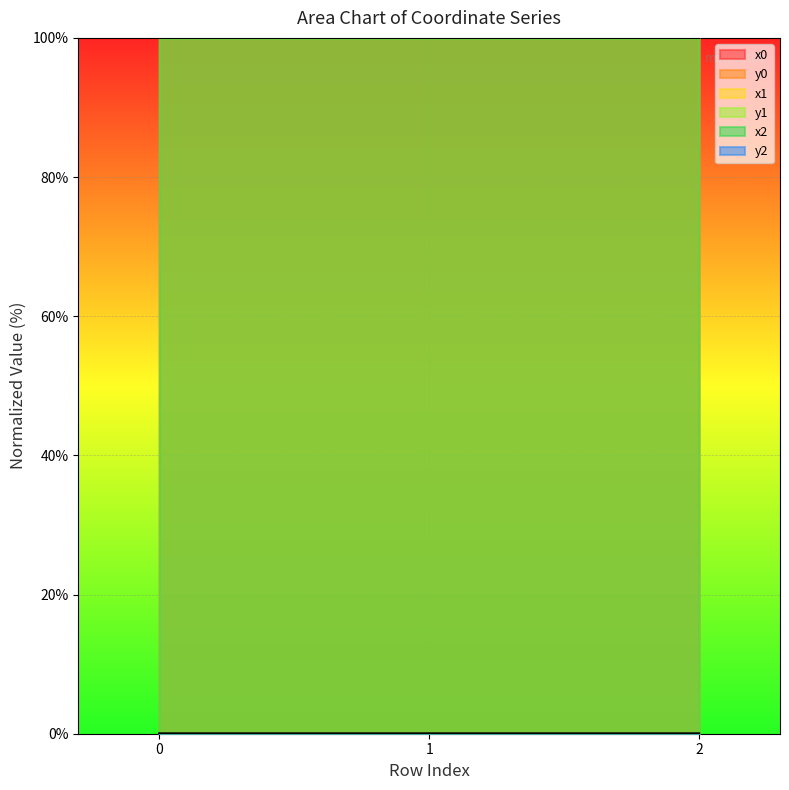

List the series in order of their peak value, lowest first.

y1, y0, y2, x0, x1, x2